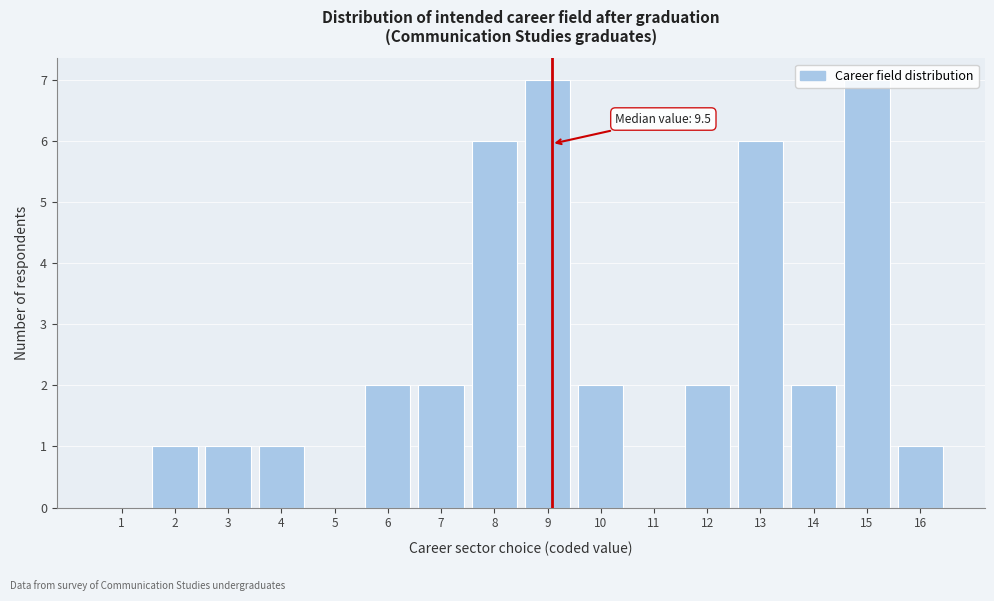

The chart shows a value of 4 at 11. True or false?

False